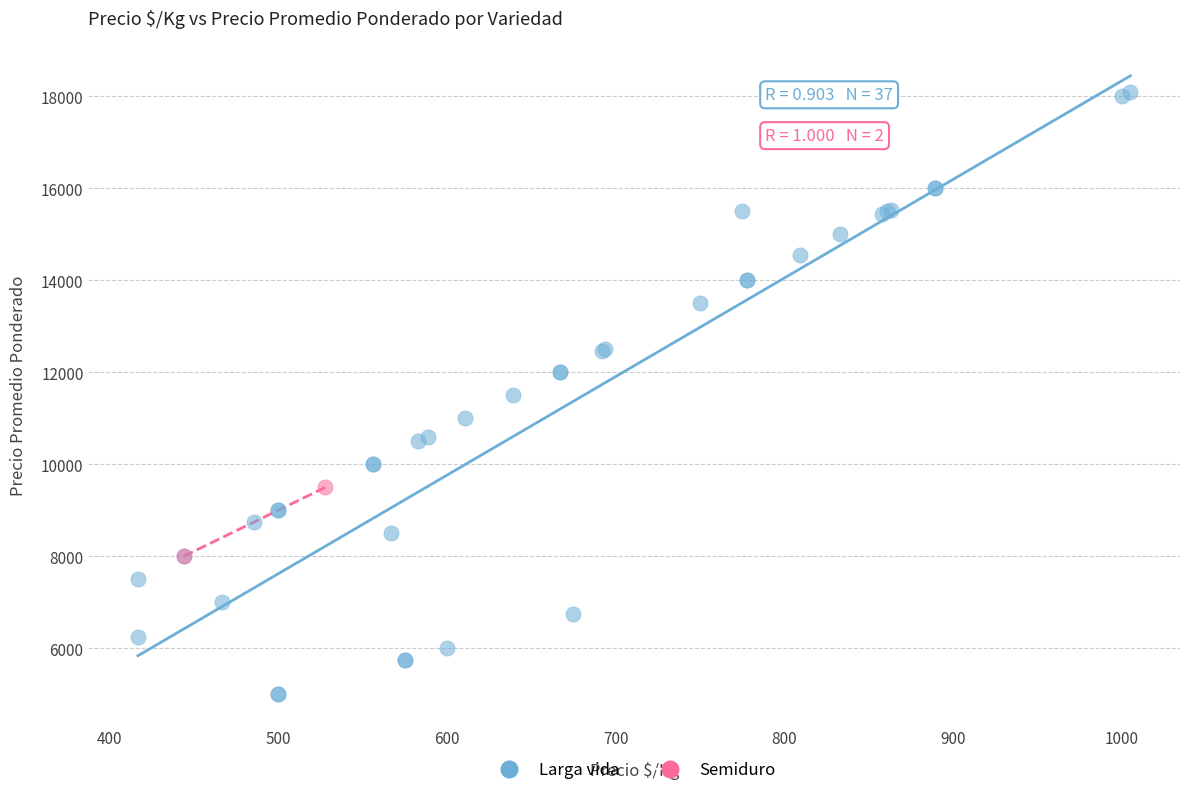

What are all the series names shown in the legend?

Larga vida, Semiduro